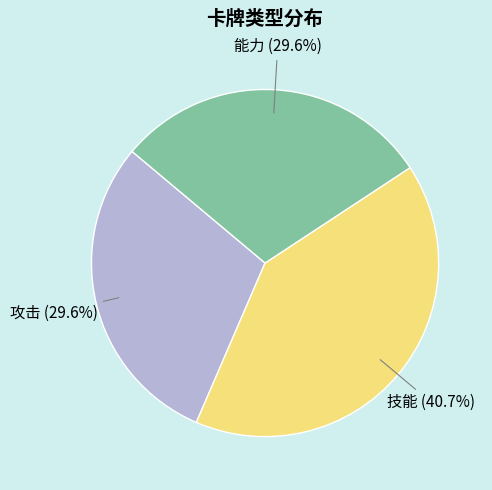

Is there a majority slice in this chart?

No